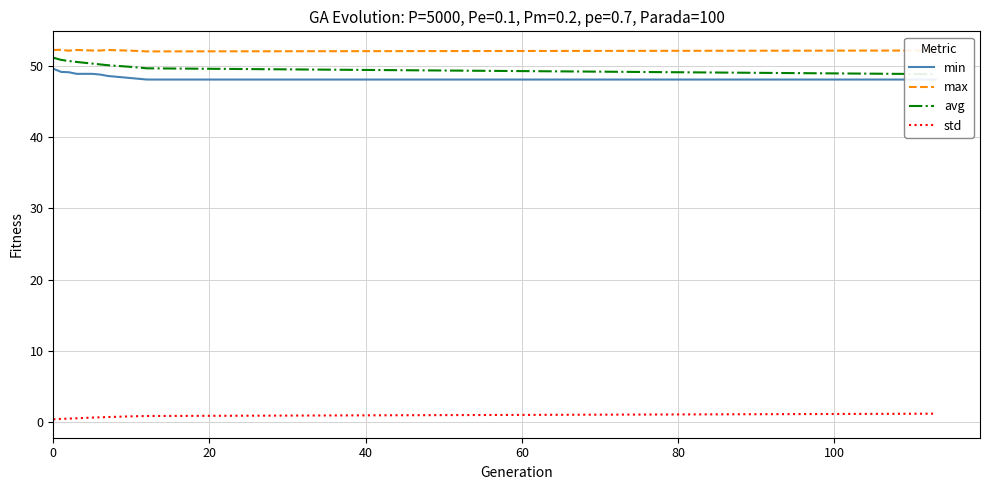

True or false: max and std cross at least once.

False